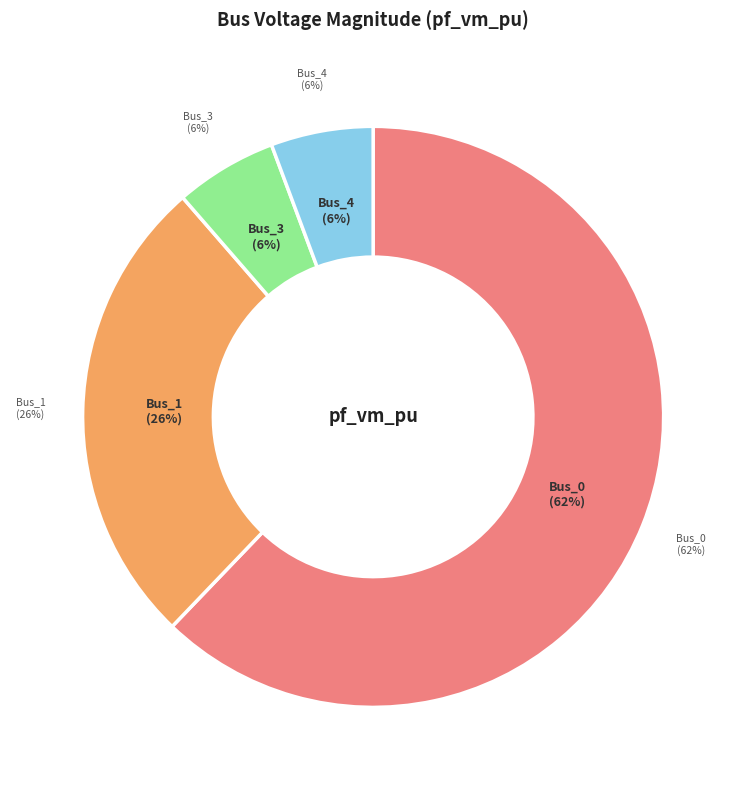

Does Bus_0 account for over 50% of the chart?

Yes